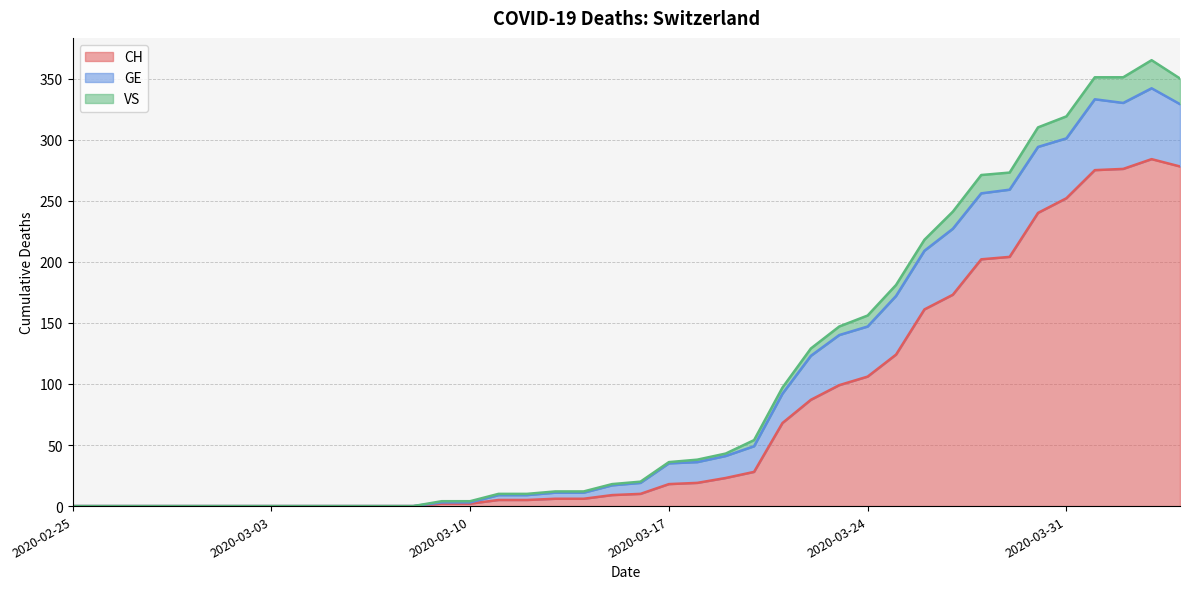

In VS, how many points are higher than both neighbors (excluding endpoints)?

1